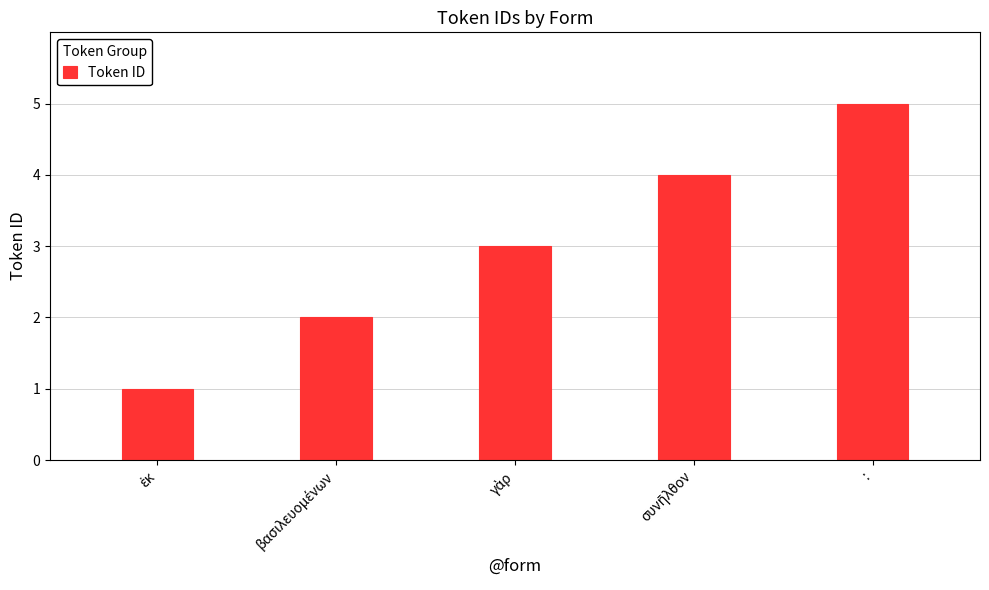

What is the difference between the second highest and second lowest values?

2